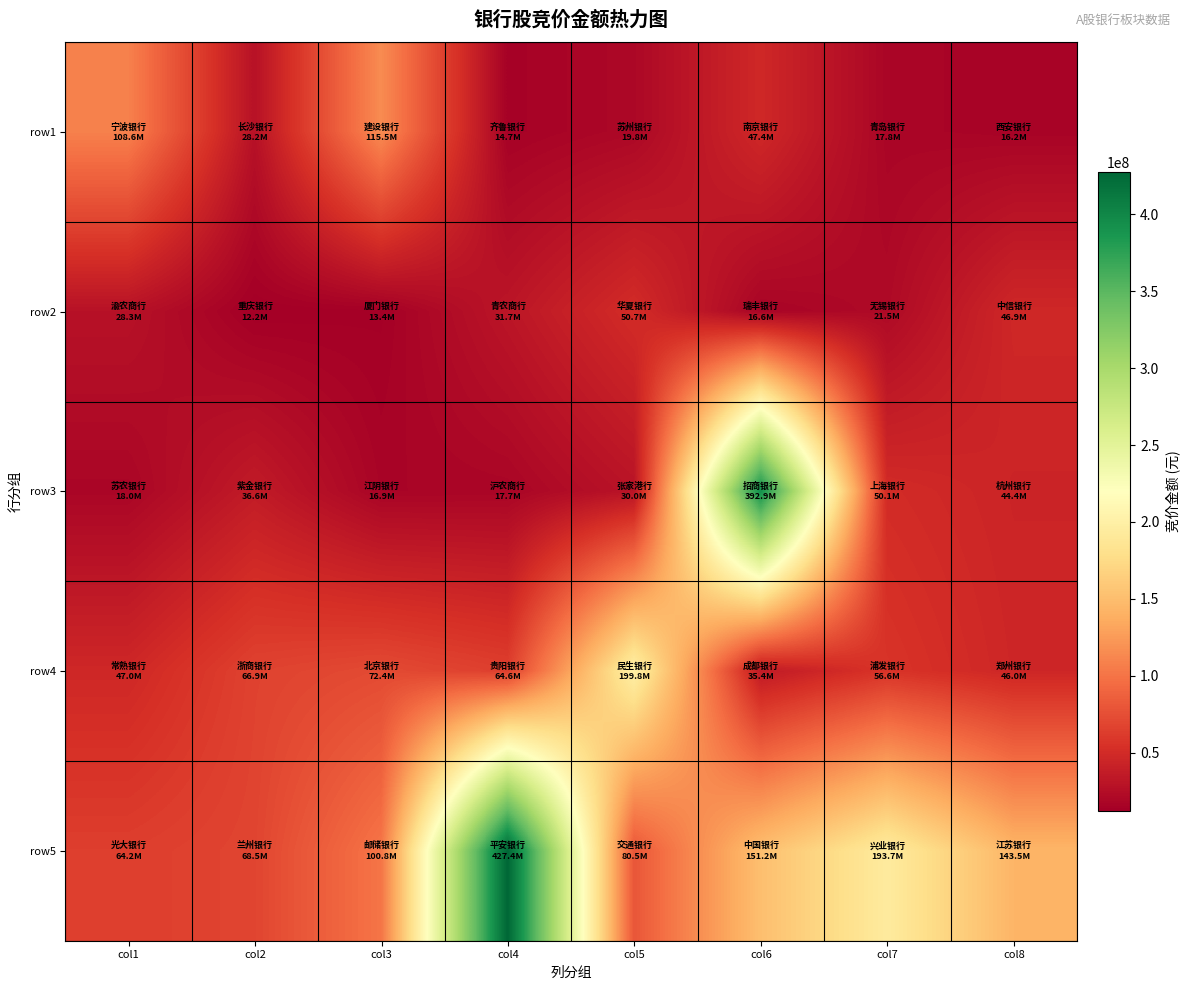

Between col5 and col1, which is larger?

col1